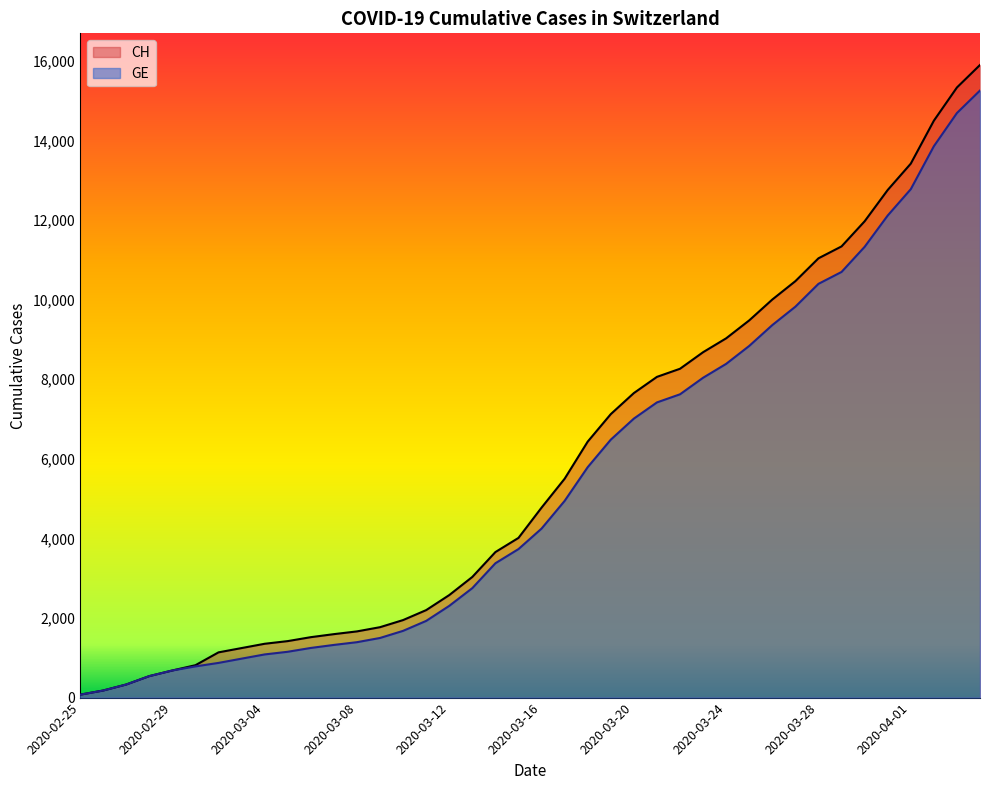

At how many categories does at least one series exceed 8069?

14